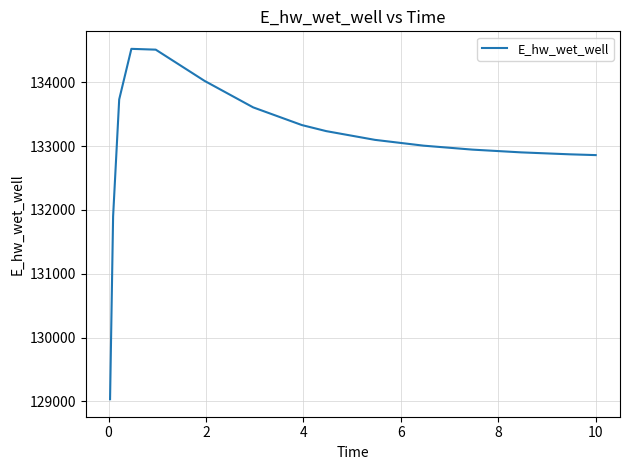

What is the smallest value displayed?

129032.5